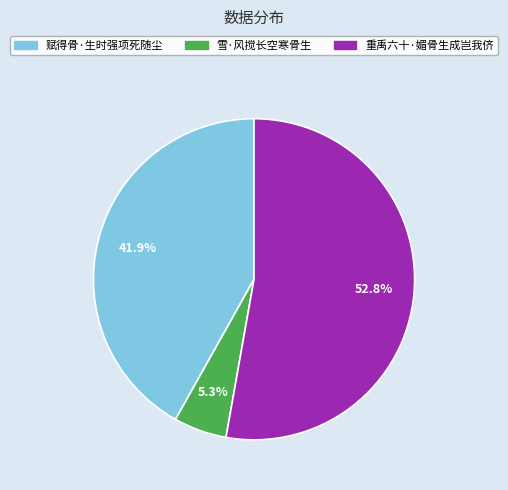

Rank the categories by value from lowest to highest.

雪·风搅长空寒骨生, 赋得骨·生时强项死随尘, 重禹六十·媚骨生成岂我侪